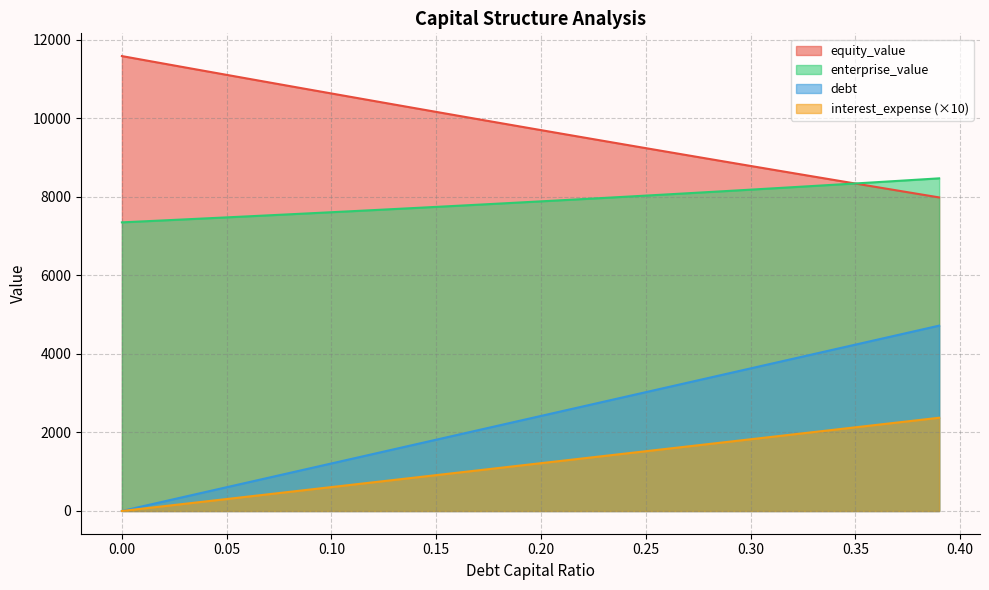

Which series has the widest spread of values?

debt